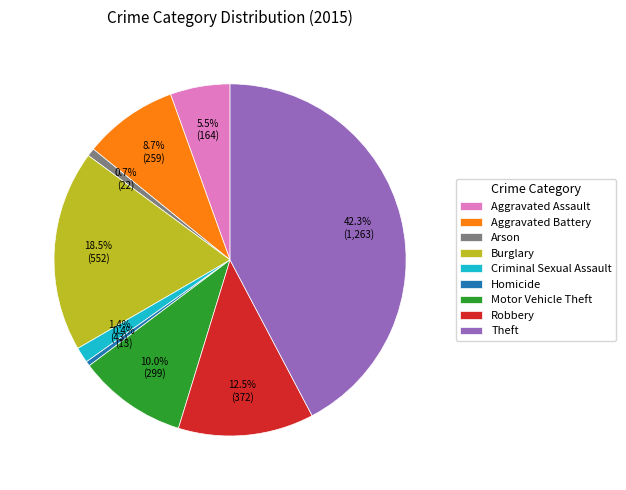

To the nearest percent, what is the combined percentage of Aggravated Battery and Homicide?

9%